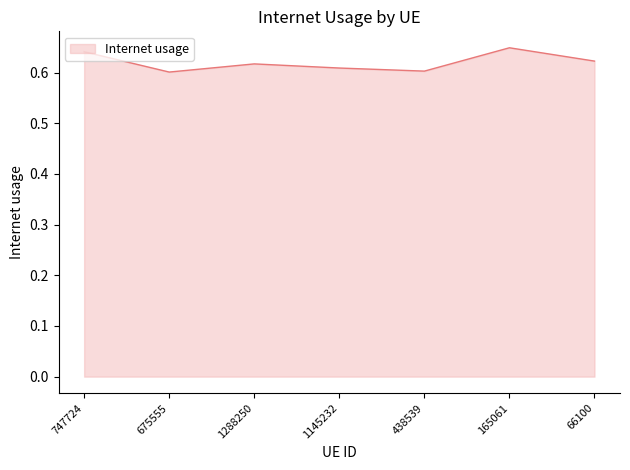

Which category has the highest value across all series?

165061